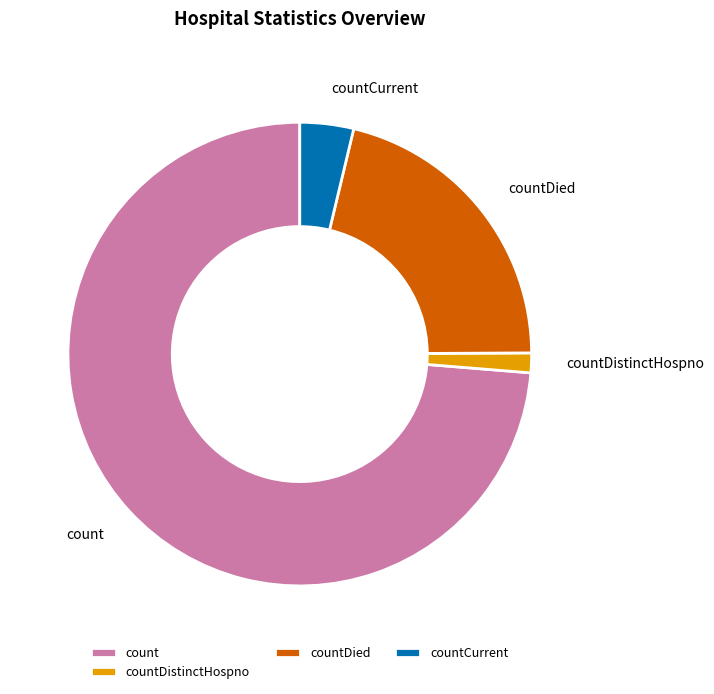

Count the number of slices in the pie.

4